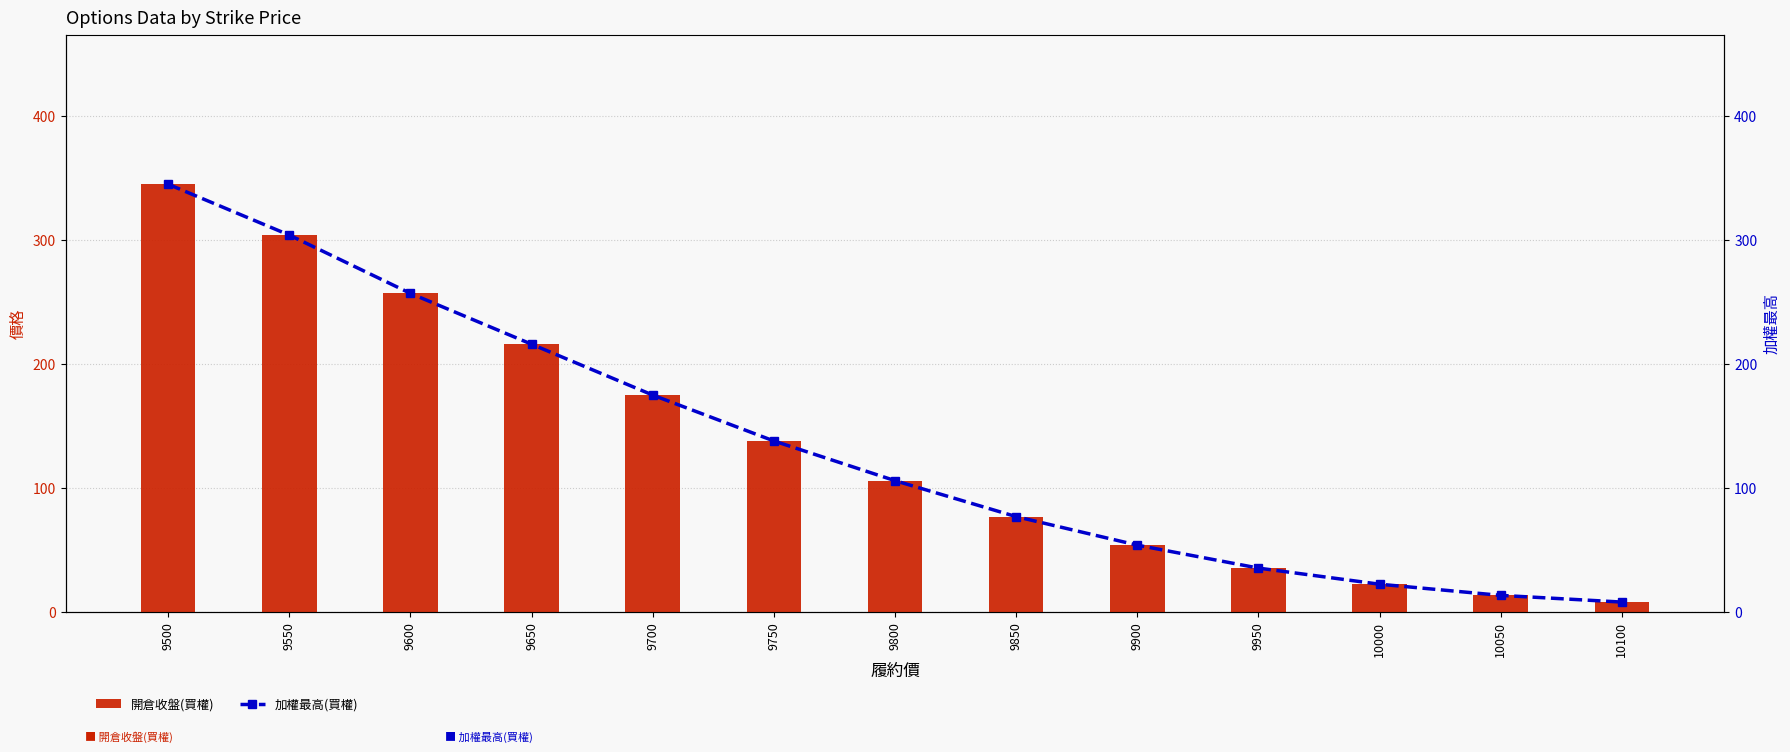

At which label does 開倉收盤(買權) first exceed 106?

9500